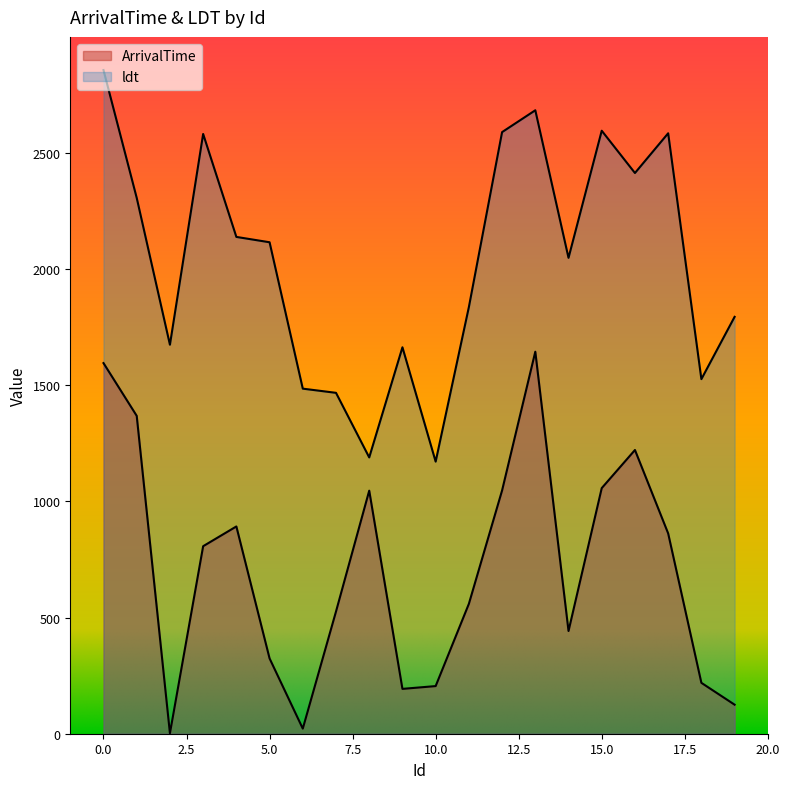

True or false: ArrivalTime and ldt intersect in this chart.

False